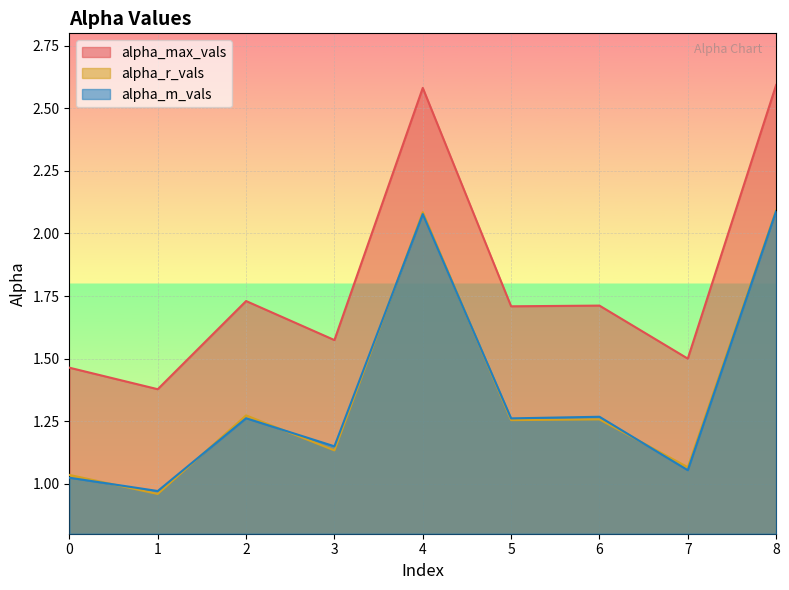

What is the total value across all series at 6?

4.2